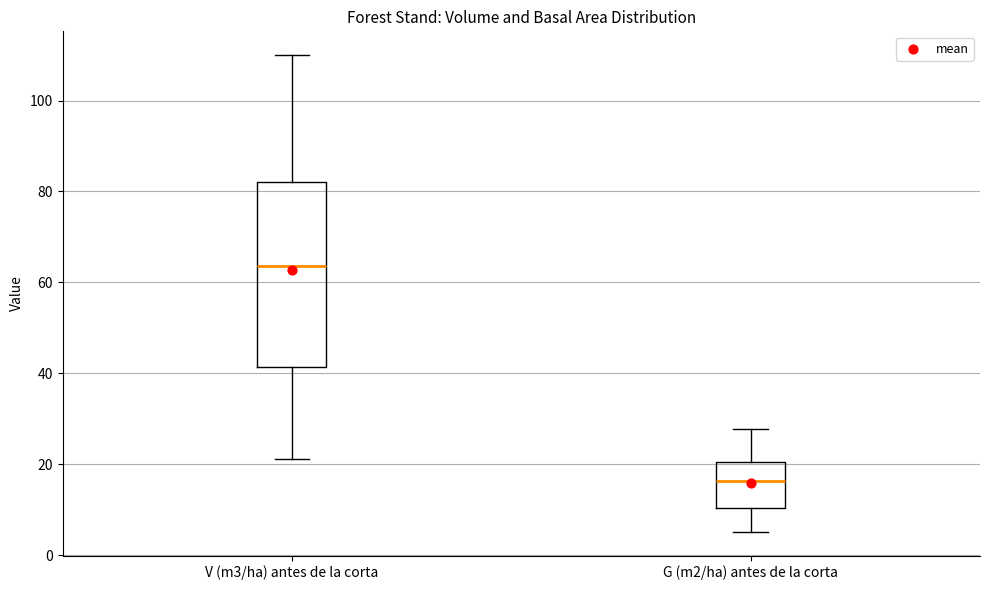

Reading left to right, transcribe this box plot: for each box, give where its median line is, the range the box spans, and where its two whiskers end, as read against the y-axis. The values are not printed on the chart, so give them approximately, as read against the axis.

V (m3/ha) antes de la corta: median 64, box 42 to 82, whiskers 22 to 110
G (m2/ha) antes de la corta: median 16, box 10 to 20, whiskers 6 to 28